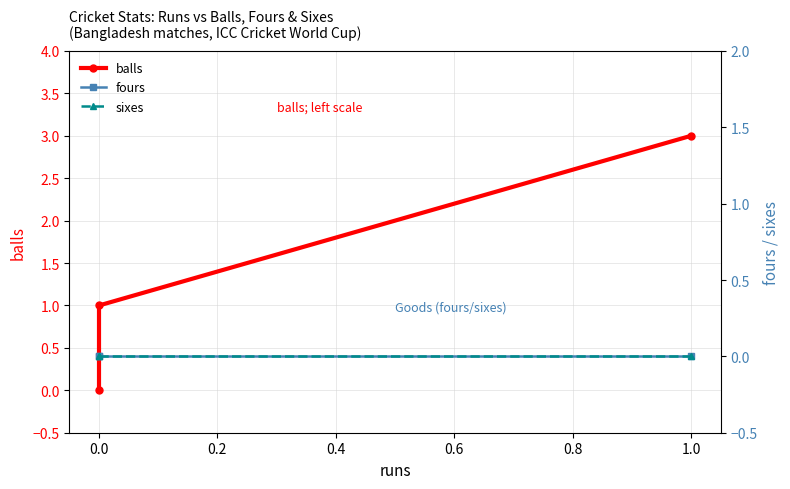

At how many categories does at least one series exceed 1?

1